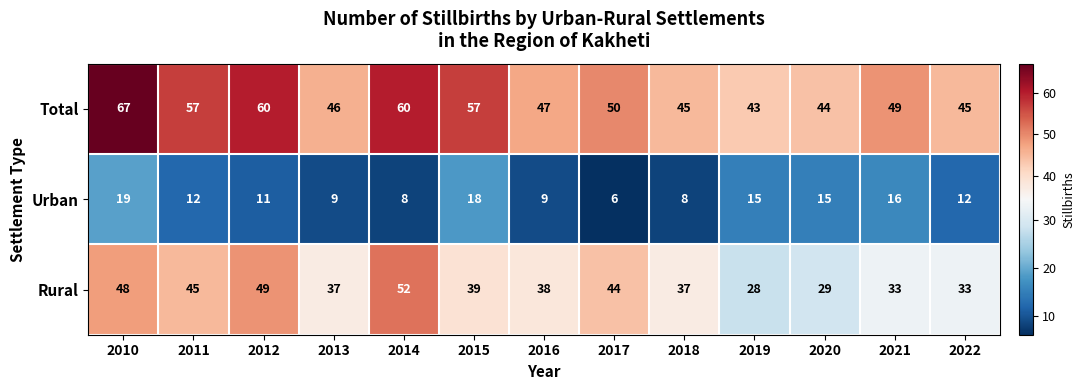

At which category is the sum across all series the highest?

2010